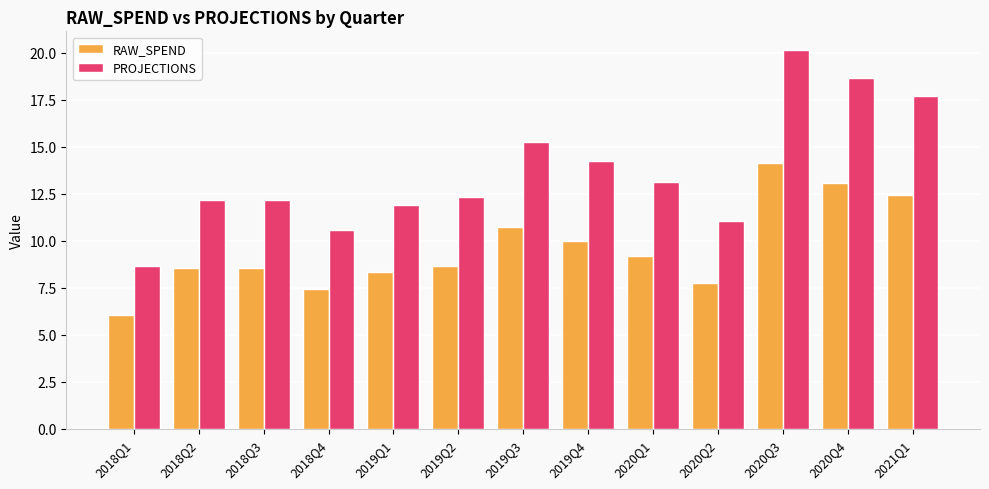

Count the number of data series in this chart.

2